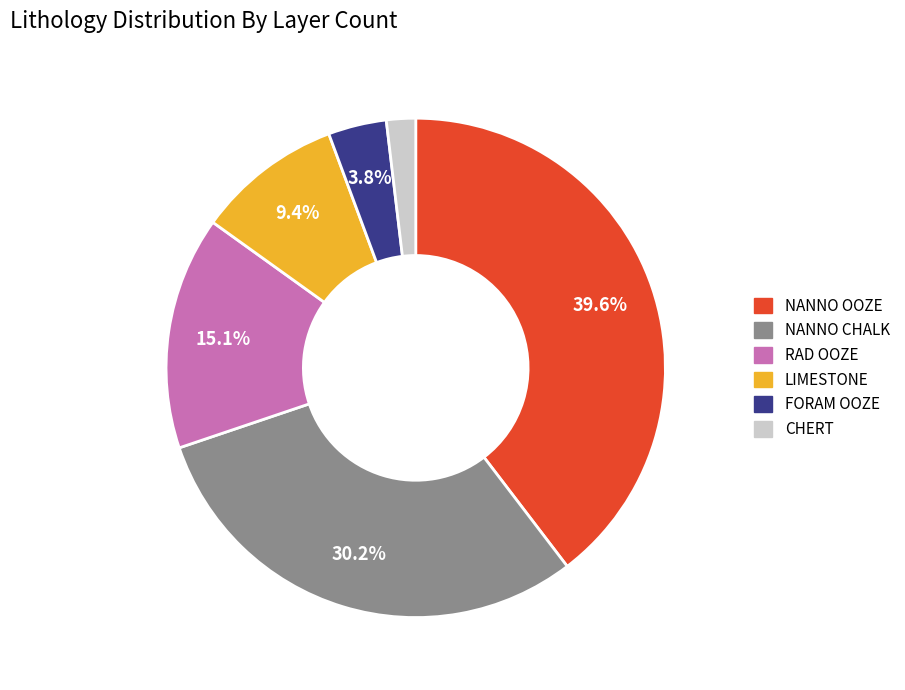

Is the sum of CHERT and RAD OOZE greater than half?

No